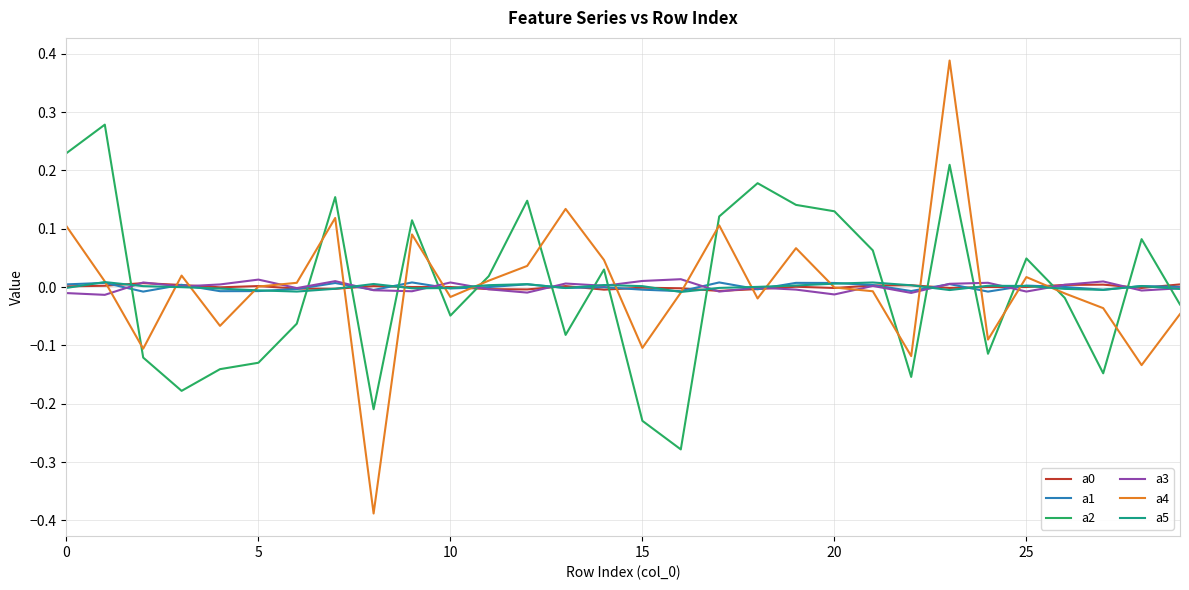

True or false: a4 and a5 cross at least once.

True